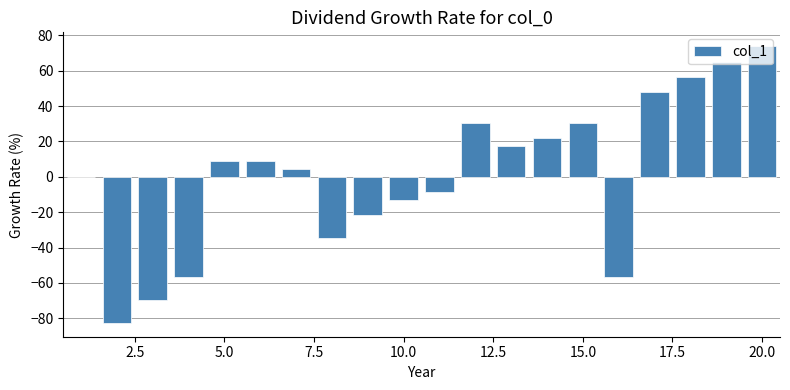

How many categories are shown in the chart?

20